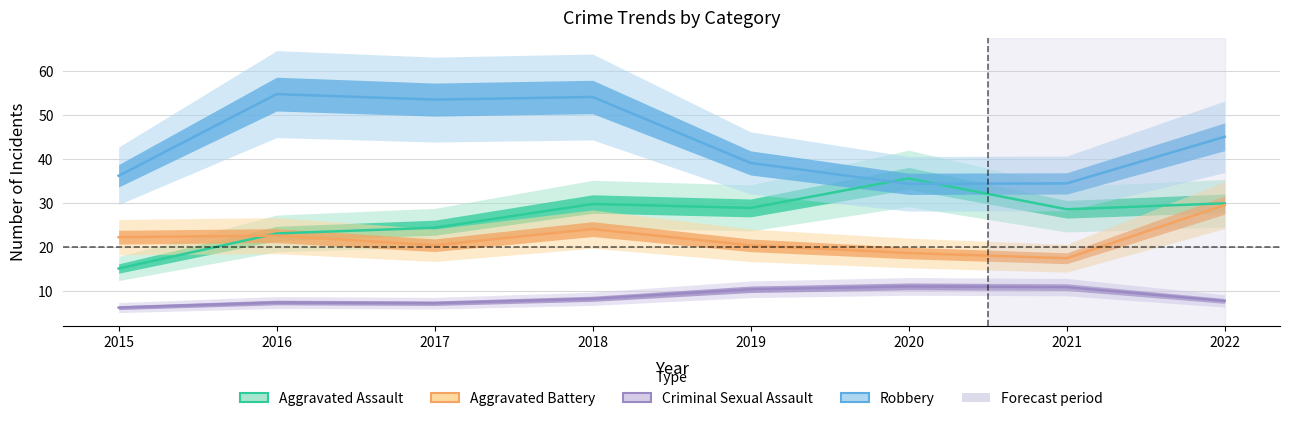

True or false: Robbery has a value of 29.3 at 2016.

False